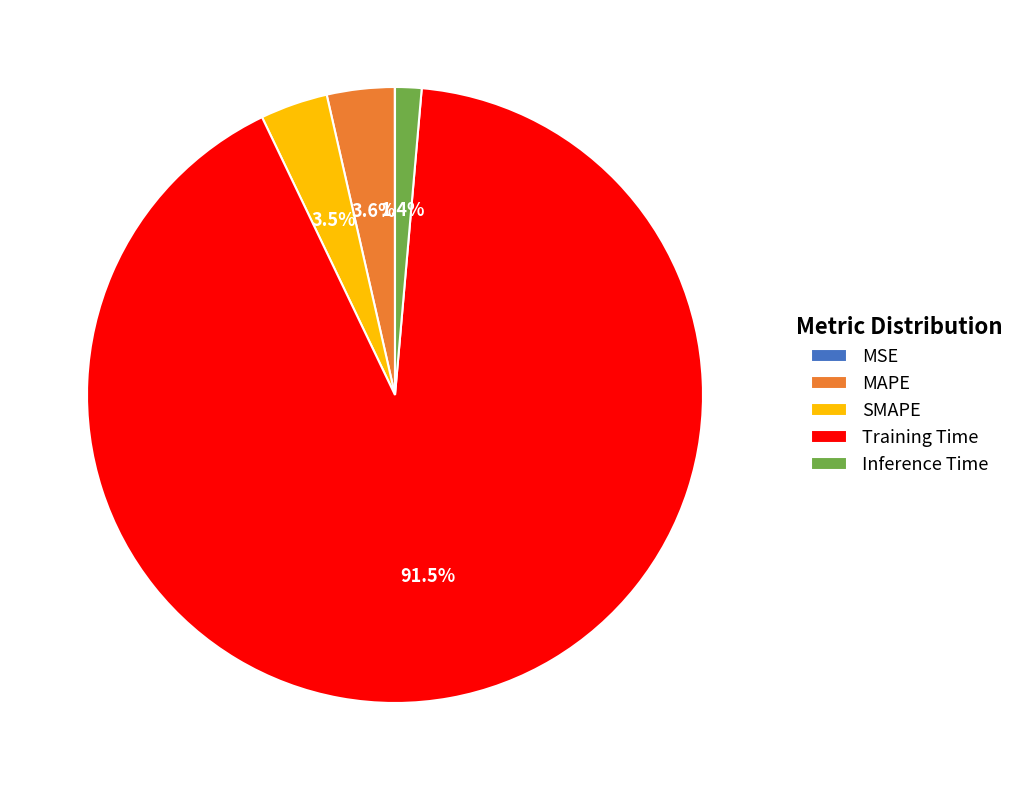

Is there a majority slice in this chart?

Yes